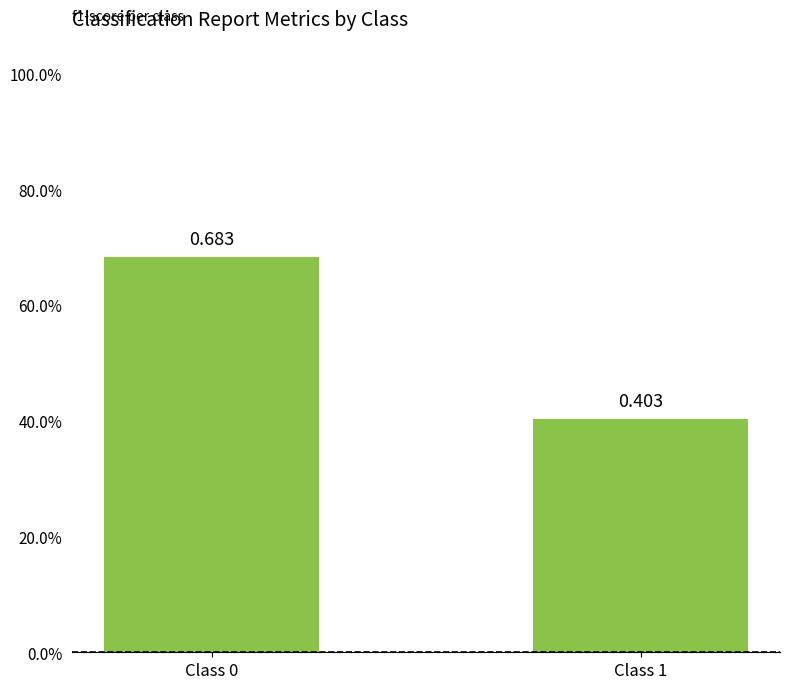

What is the sum of the values at Class 0 and Class 1?

1.1